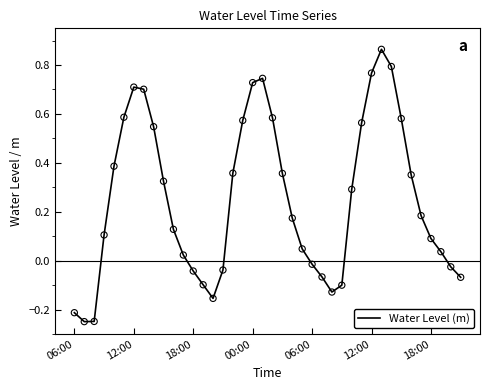

What is the difference between the maximum and minimum values?

1.1